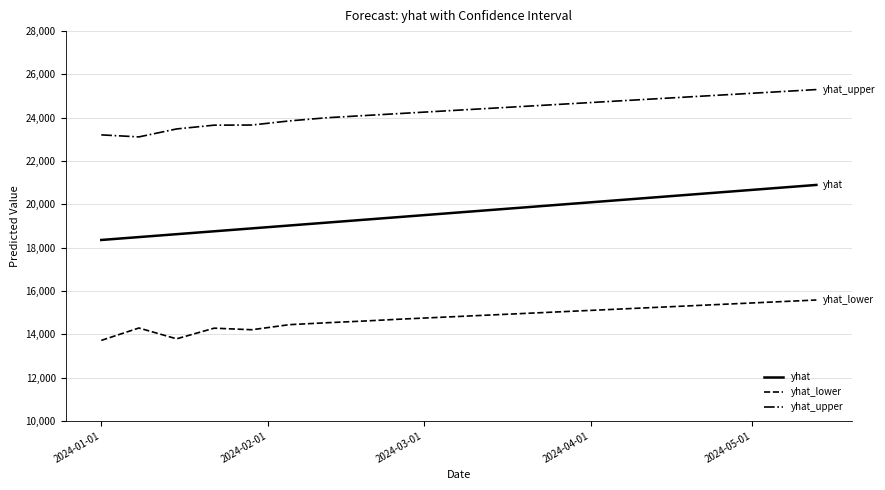

Rank the series by their maximum value, from highest to lowest.

yhat_upper, yhat, yhat_lower